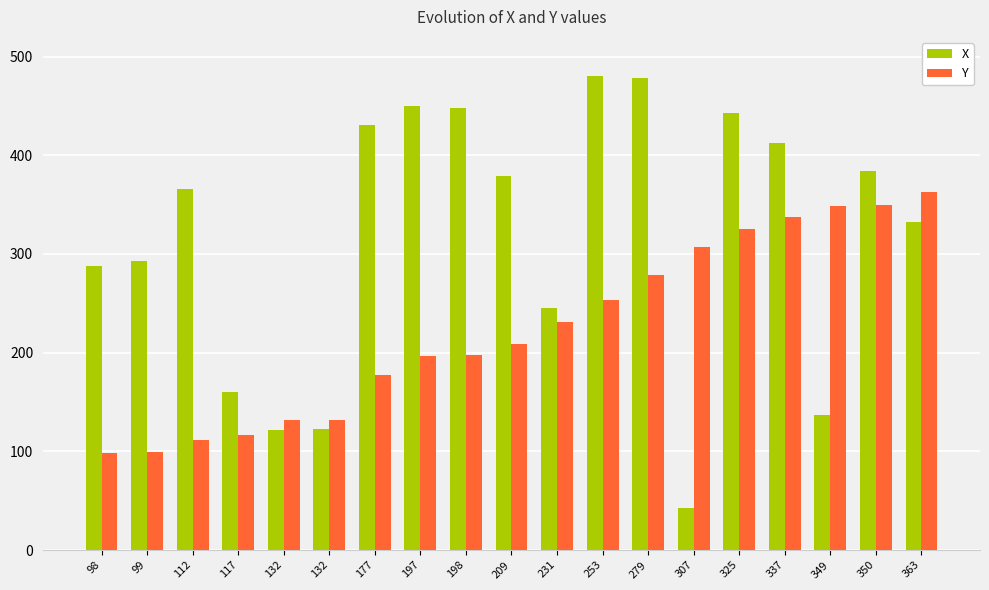

How many distinct data groups are displayed?

2